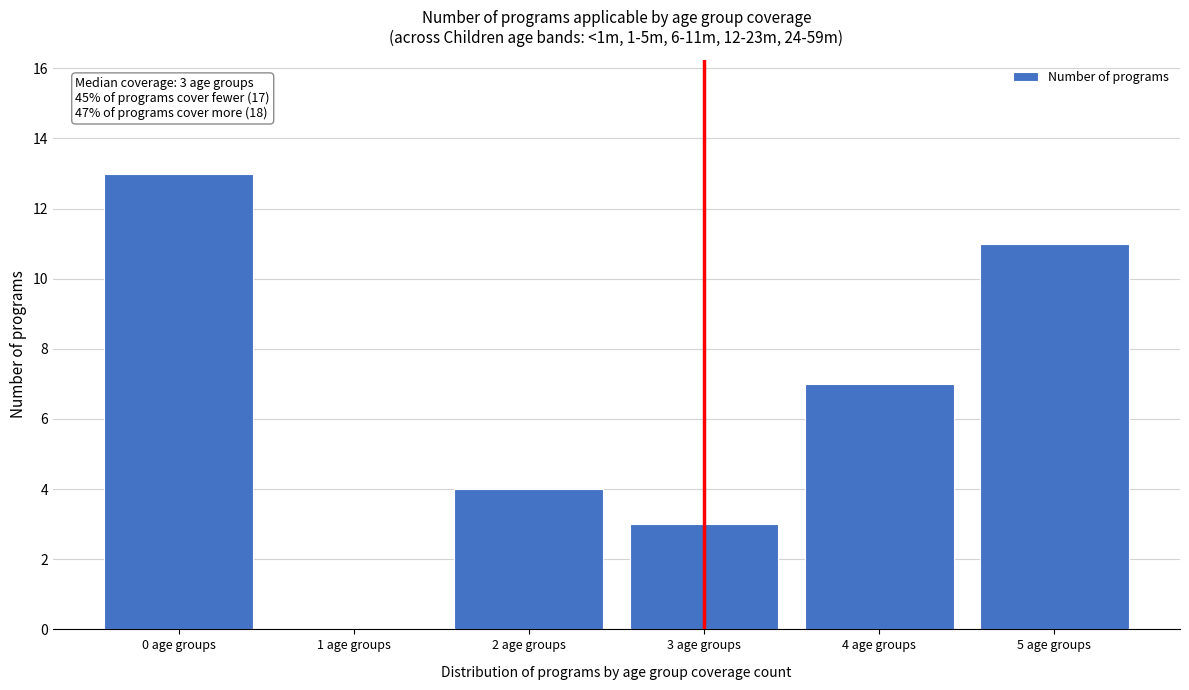

Over which range of the x-axis is the bar tallest?

-0.5 to 0.5